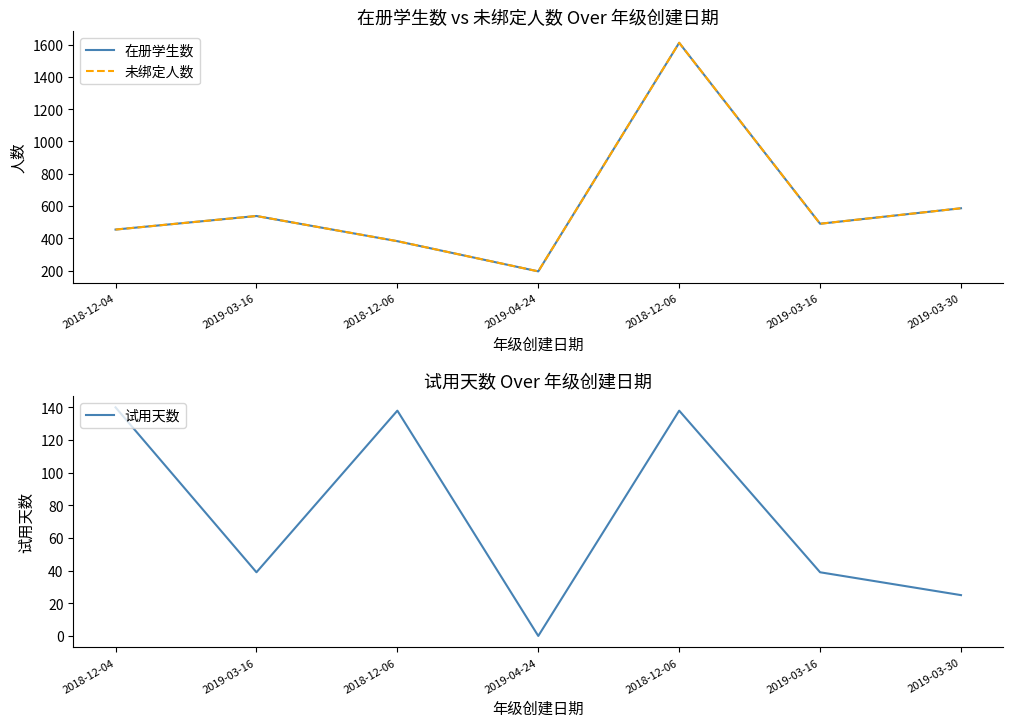

What is the total value across all series at 2019-03-16?

1115